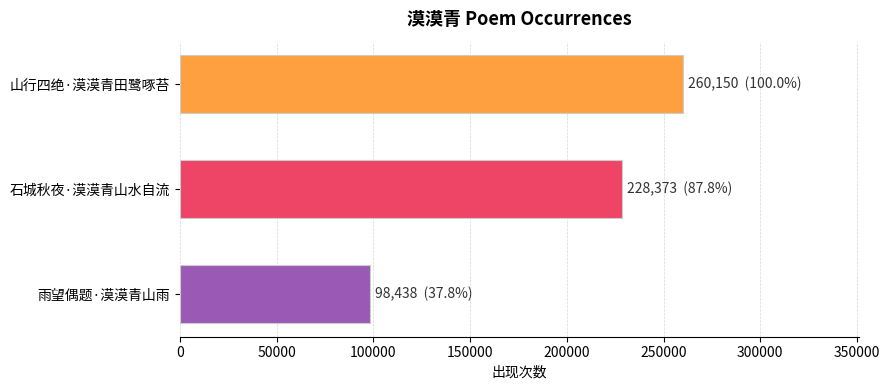

How many distinct data groups are displayed?

1